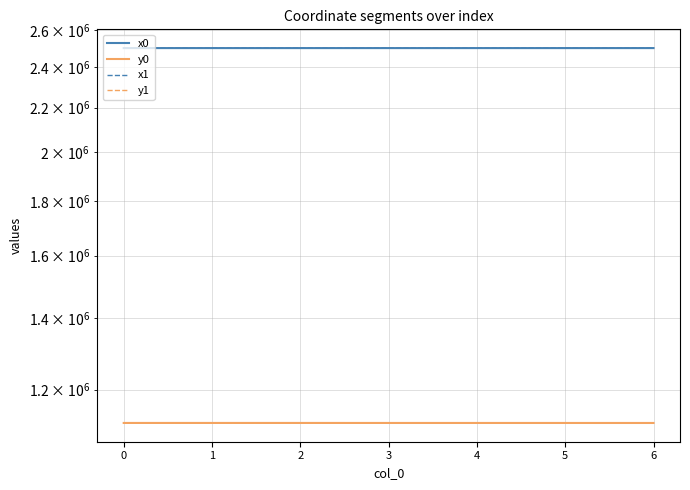

Between 2 and 4, which series saw the biggest shift?

y0